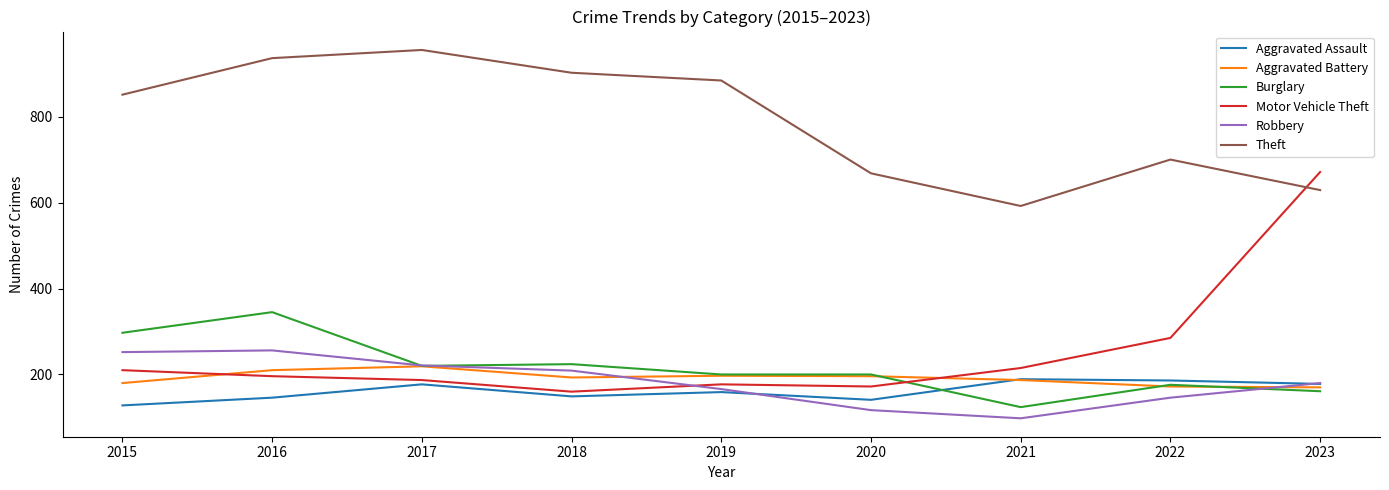

Which series has the largest total across all categories?

Theft